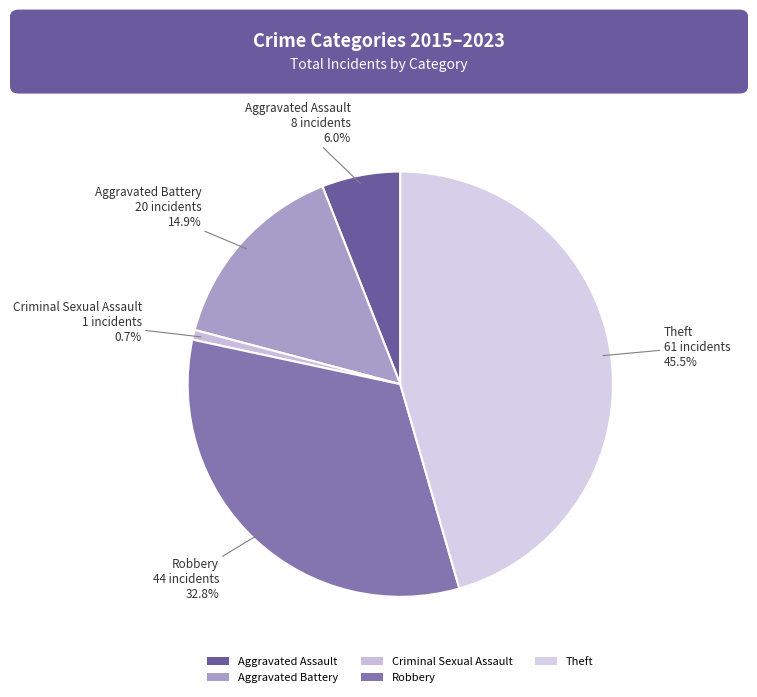

Rank the categories by value from lowest to highest.

Criminal Sexual Assault, Aggravated Assault, Aggravated Battery, Robbery, Theft